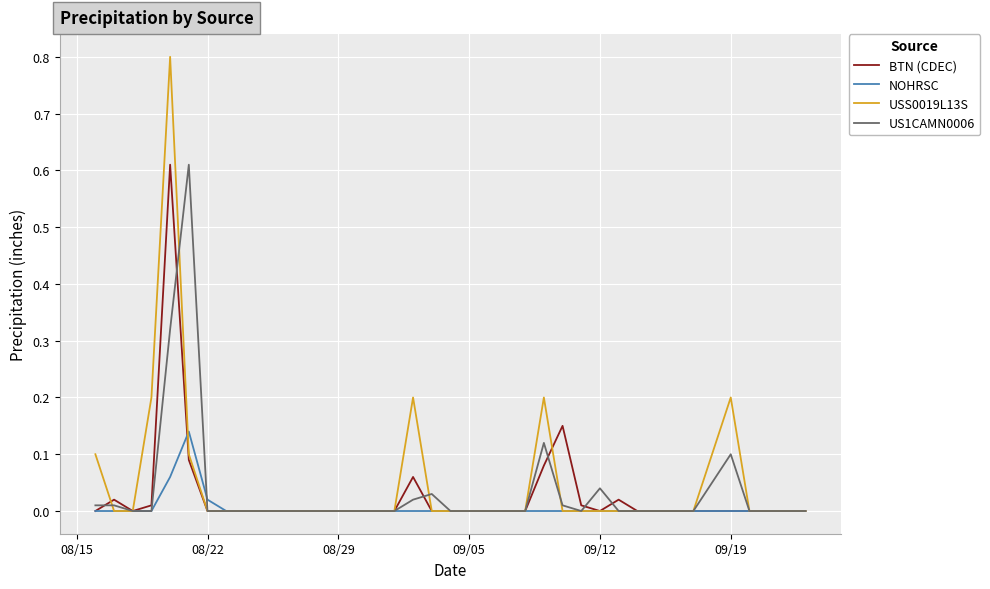

Which series has the widest spread of values?

USS0019L13S